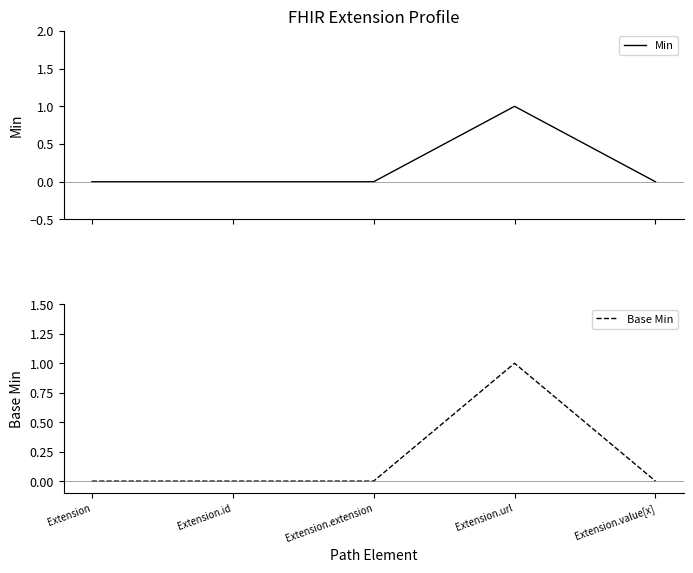

Rank the series at Extension.url from lowest to highest value.

Min, Base Min